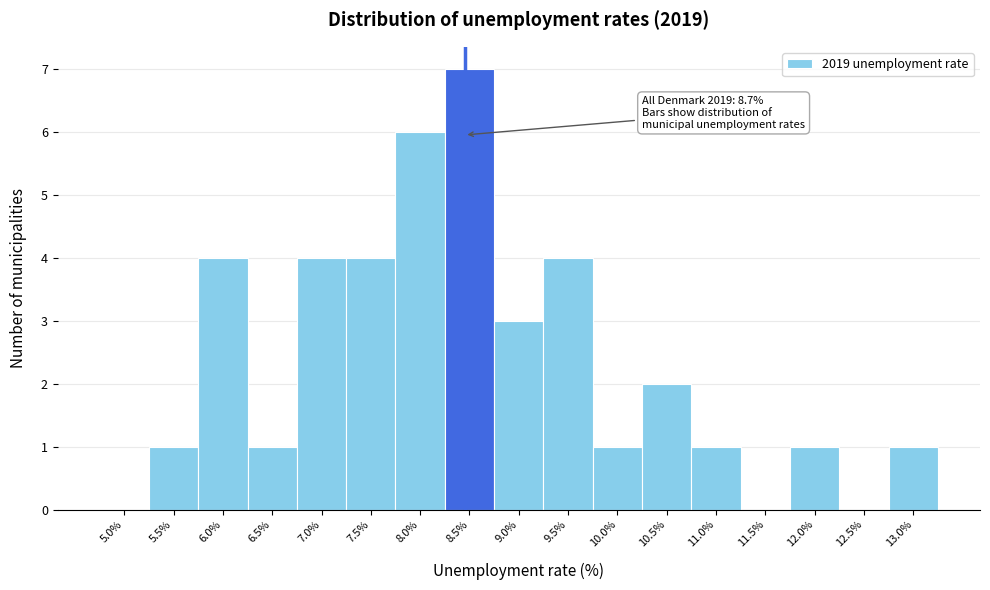

Reading left to right, list all the values displayed in this chart.

5.0%=0	5.5%=1	6.0%=4	6.5%=1	7.0%=4	7.5%=4	8.0%=6	8.5%=7	9.0%=3	9.5%=4	10.0%=1	10.5%=2	11.0%=1	11.5%=0	12.0%=1	12.5%=0	13.0%=1